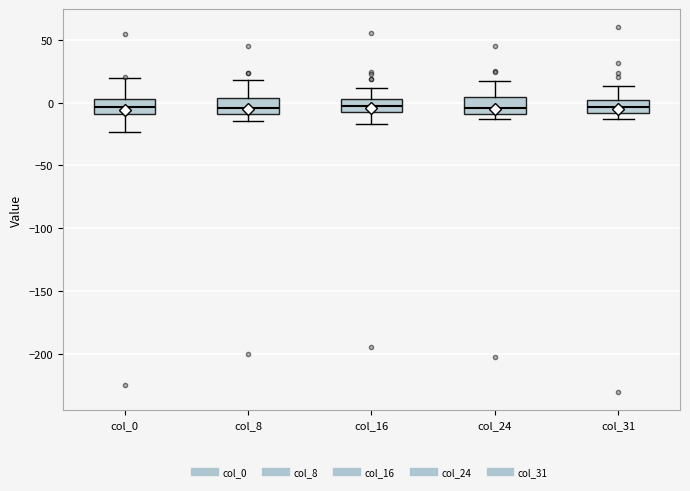

Where does the upper whisker of the box for col_24 end on the y-axis? The values are not printed on the chart, so give them approximately, as read against the axis.

20